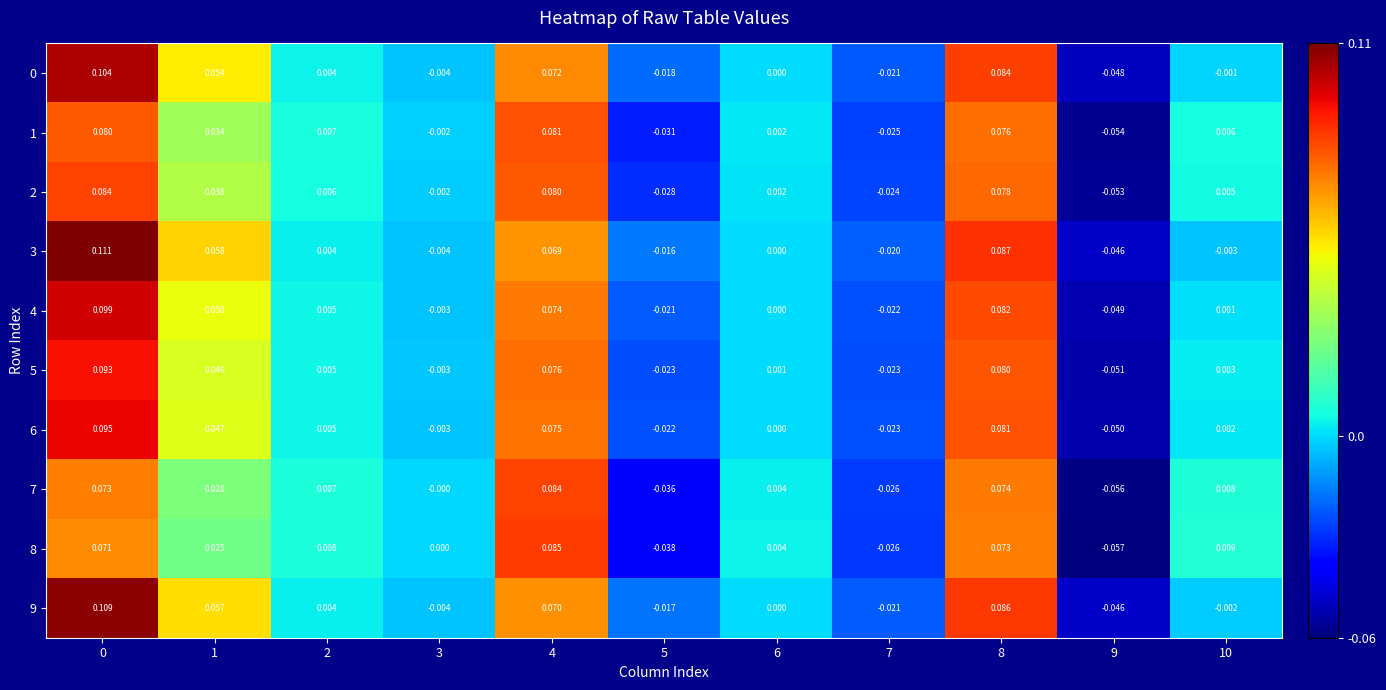

Is the value of 1 at 8 greater than the value of 9 at 9?

Yes